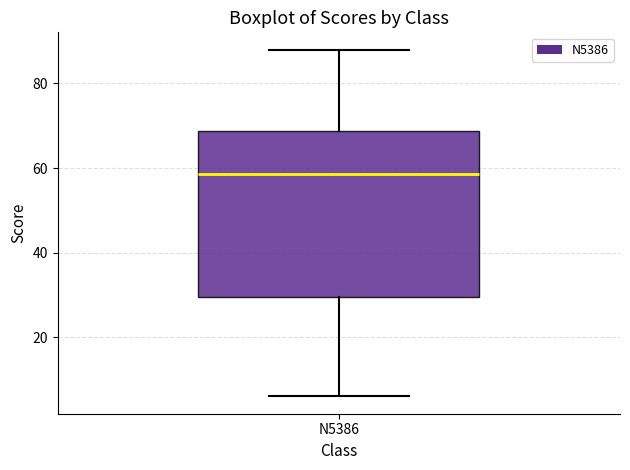

Transcribe this box plot: give where the median line is, the range the box spans, and where the two whiskers end, as read against the y-axis. The values are not printed on the chart, so give them approximately, as read against the axis.

median 58, box 30 to 68, whiskers 6 to 88